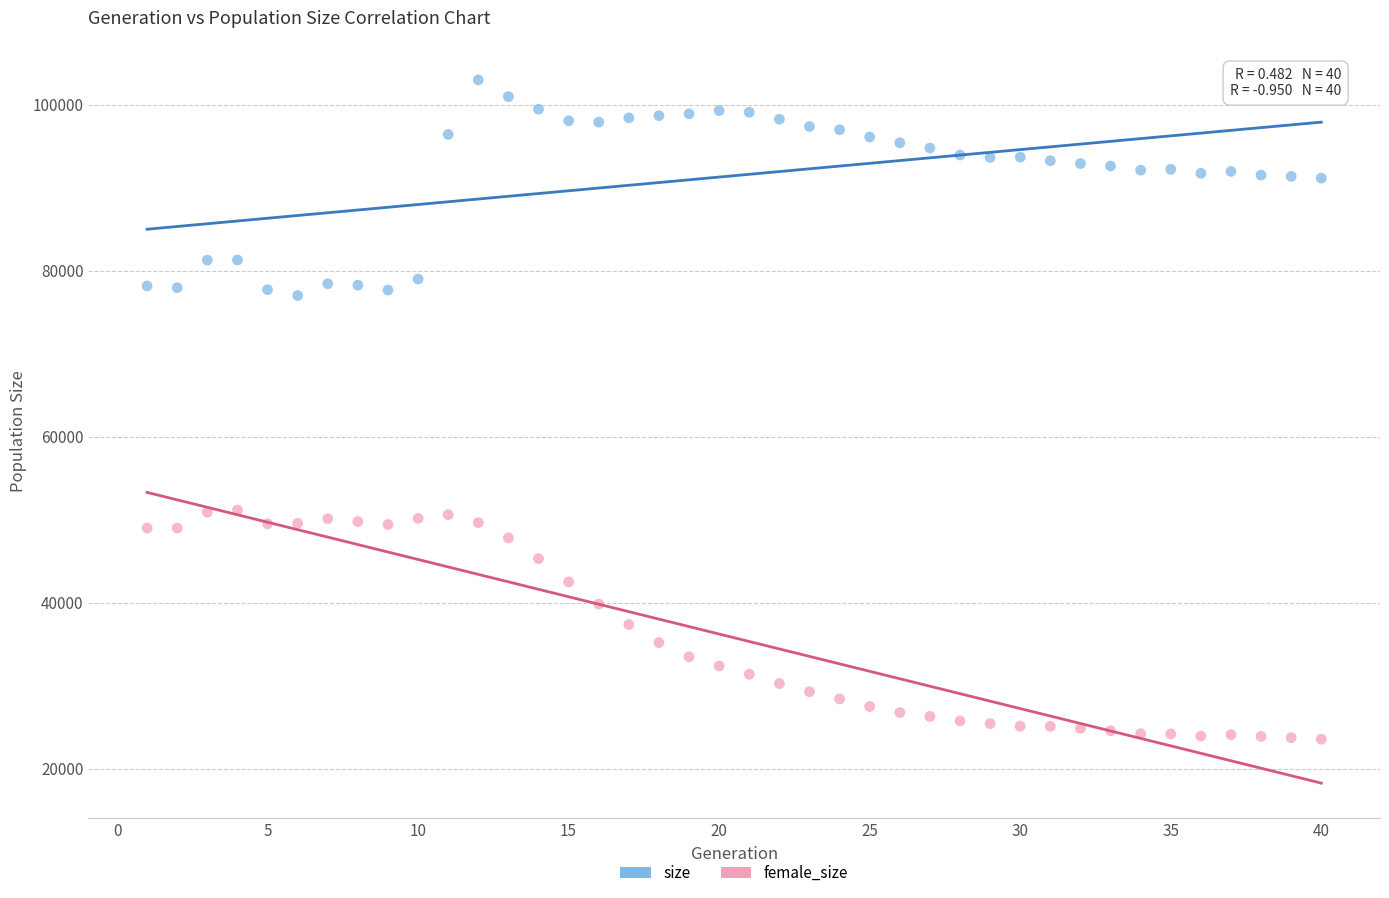

What are all the series names shown in the legend?

size, female_size